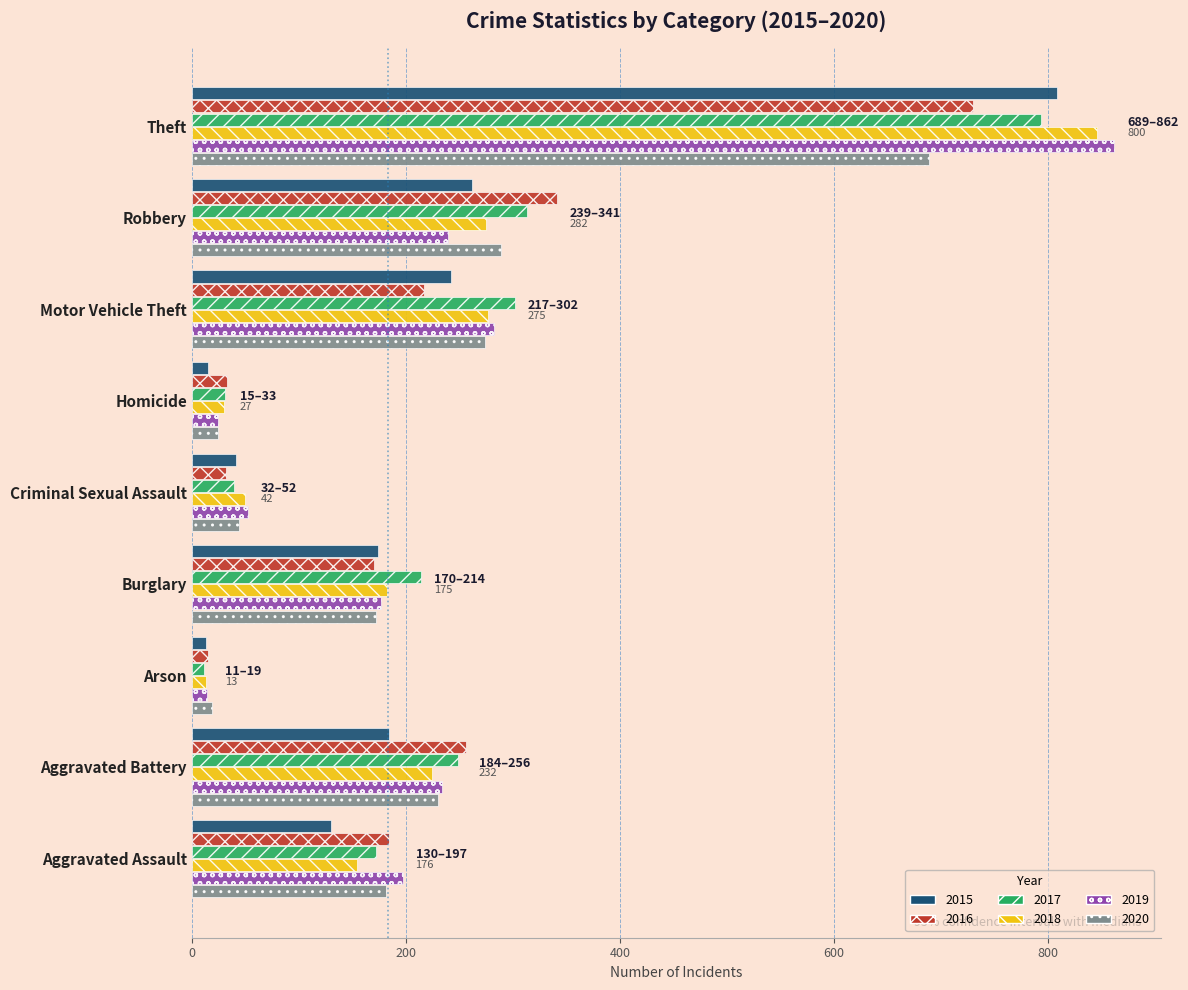

At how many categories does at least one series exceed 409?

1